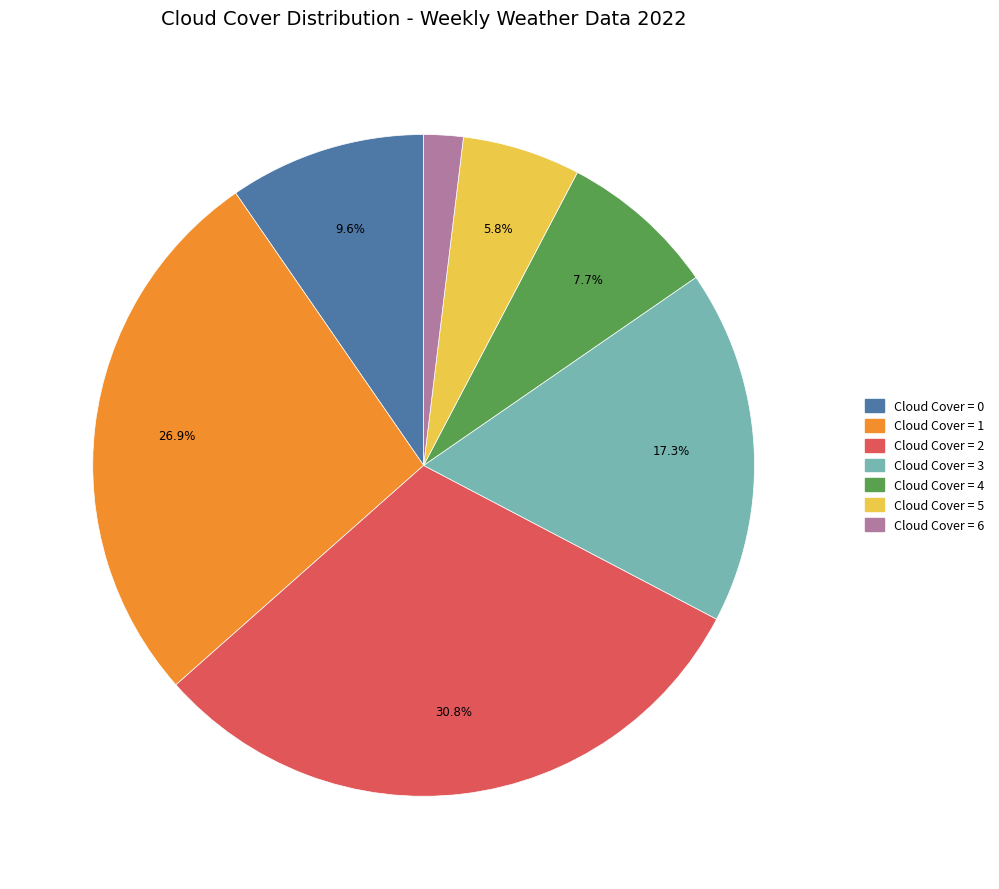

Does any single category account for the majority?

No